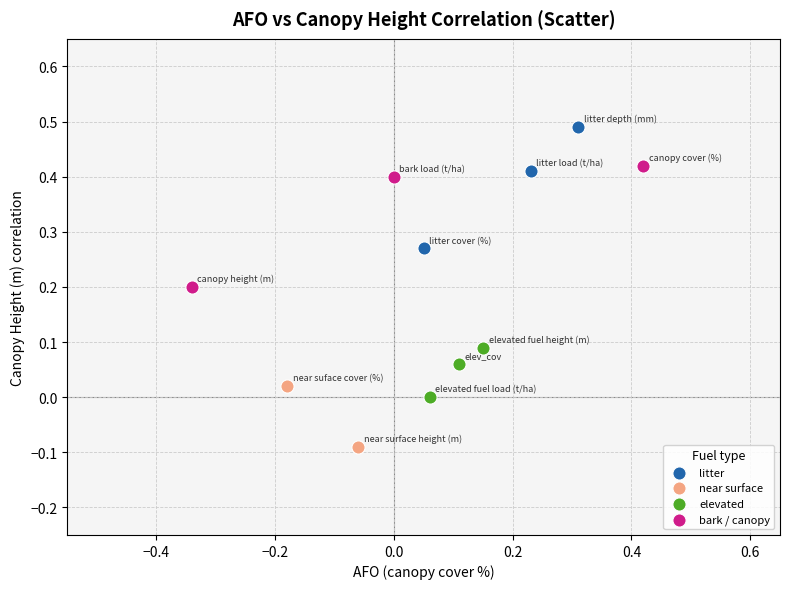

Which series contains the lowest Y value?

near surface